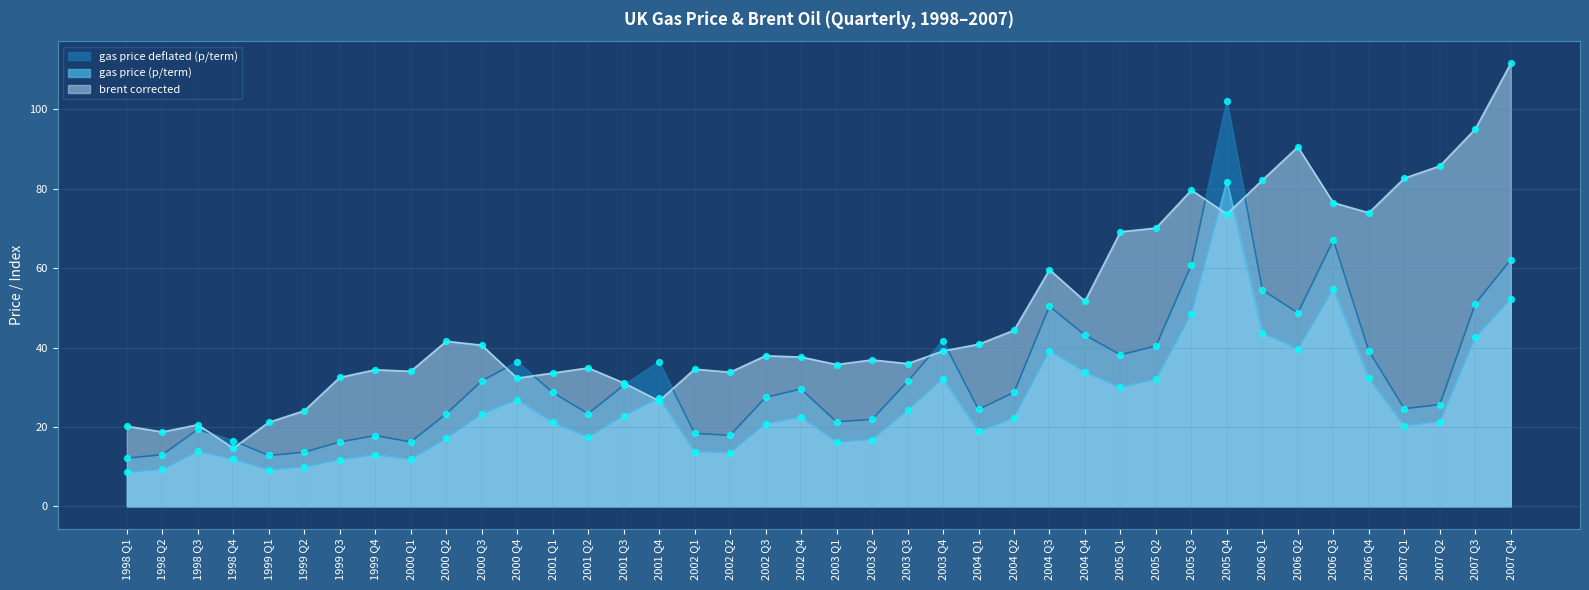

What is the total value across all series at 1999 Q4?

65.2